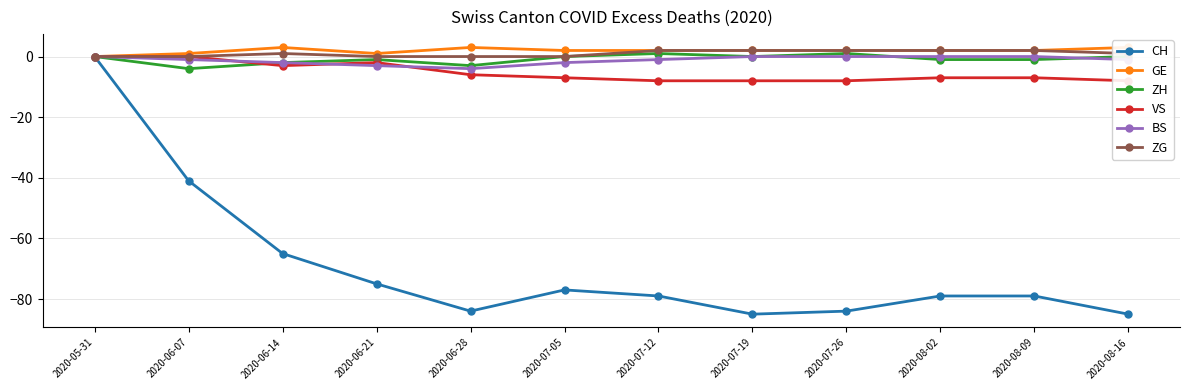

What is the difference between the maximum and minimum values in the GE series?

3